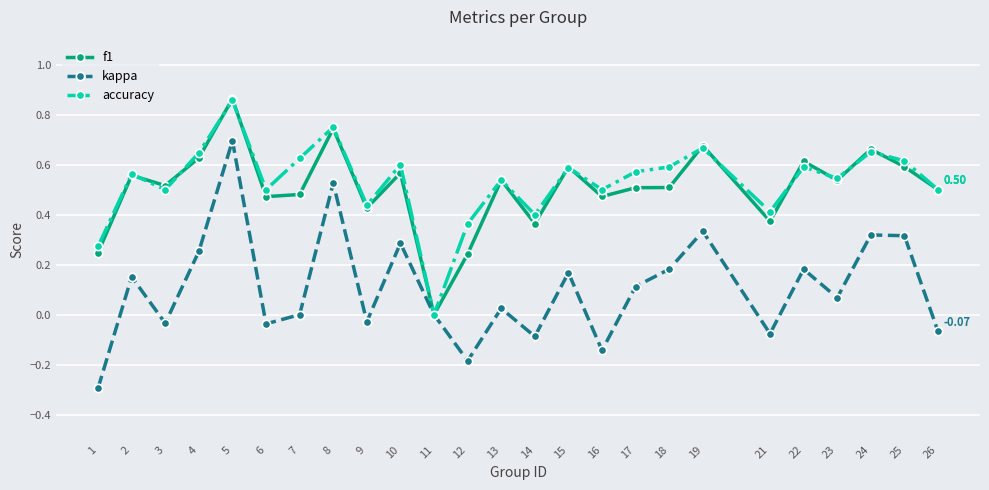

True or false: f1 has more than 2 interior local peaks.

True